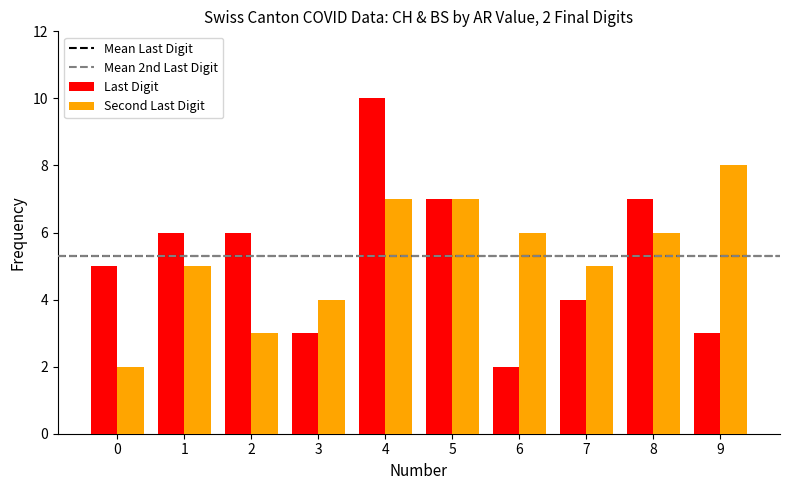

Reading right to left, transcribe all the data shown in this chart.

Last Digit: 3	7	4	2	7	10	3	6	6	5
Second Last Digit: 8	6	5	6	7	7	4	3	5	2